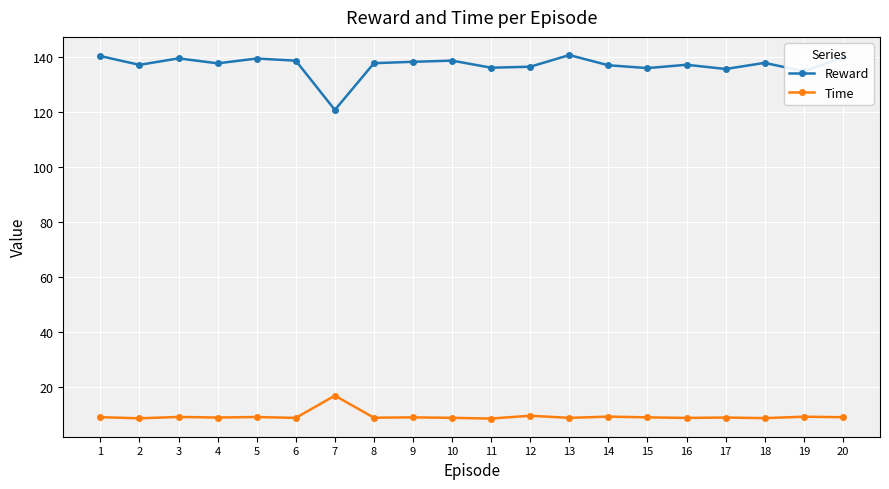

What is the smallest value displayed?

8.7